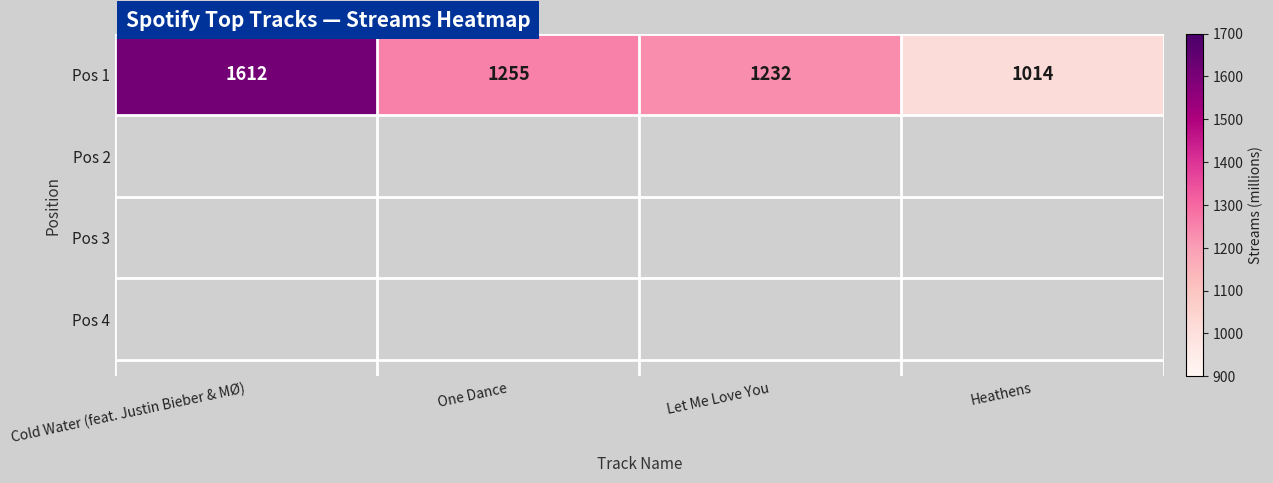

Count the number of data series in this chart.

1